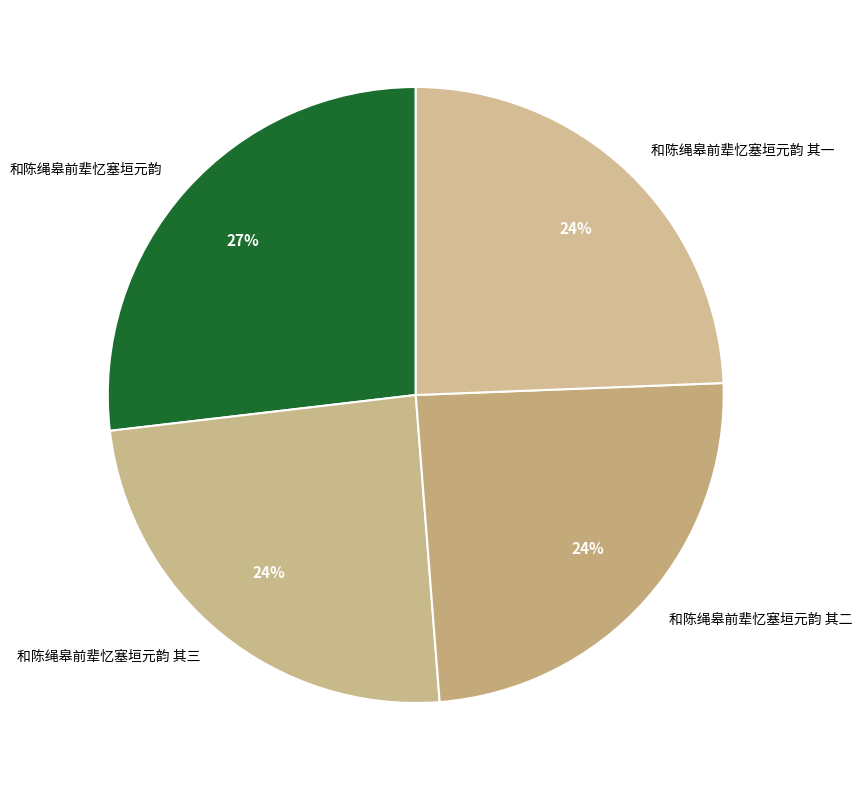

Is 和陈绳皋前辈忆塞垣元韵 其三 the majority of the pie?

No